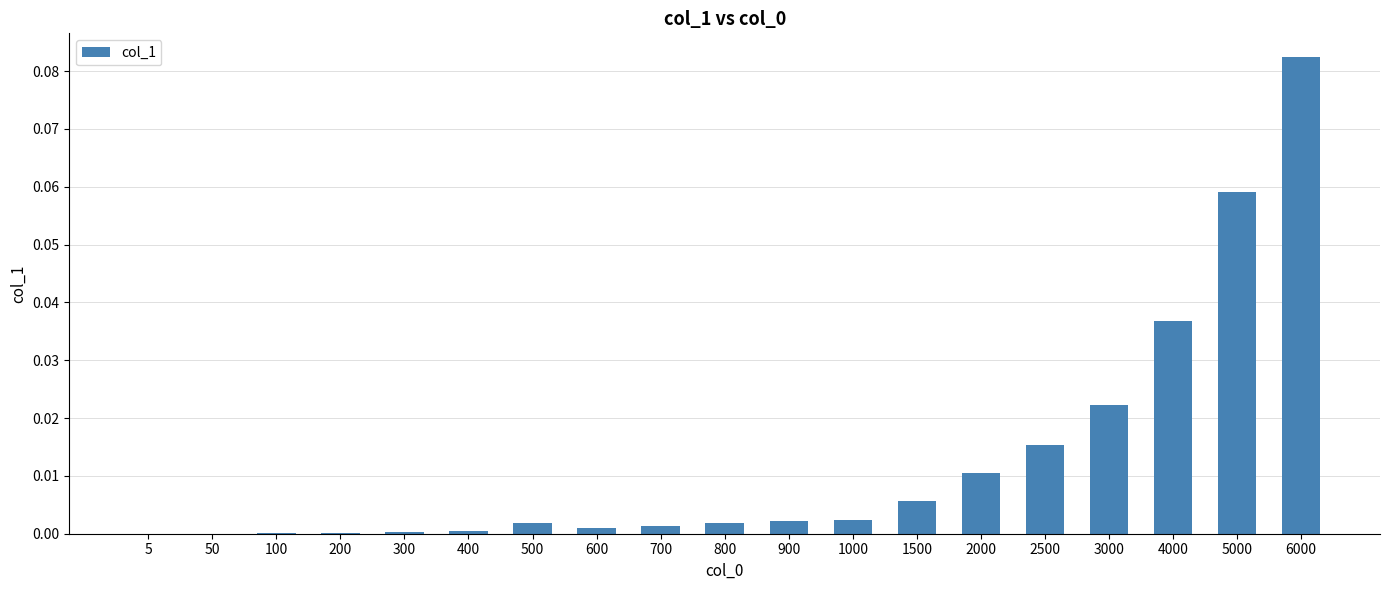

The value at 2500 is 0.0. True or false?

True